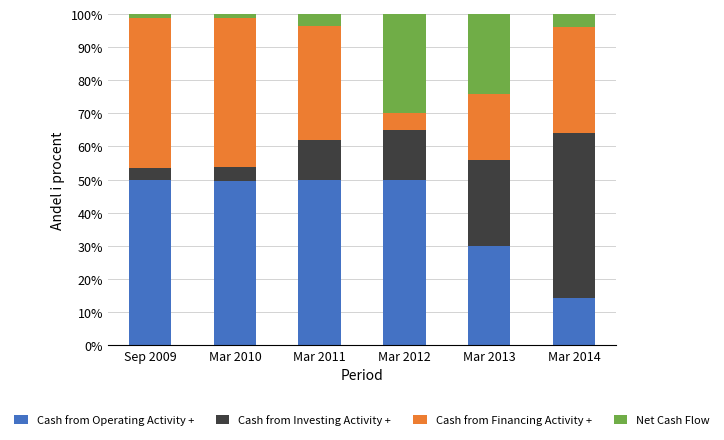

Count the number of categories in the chart.

6